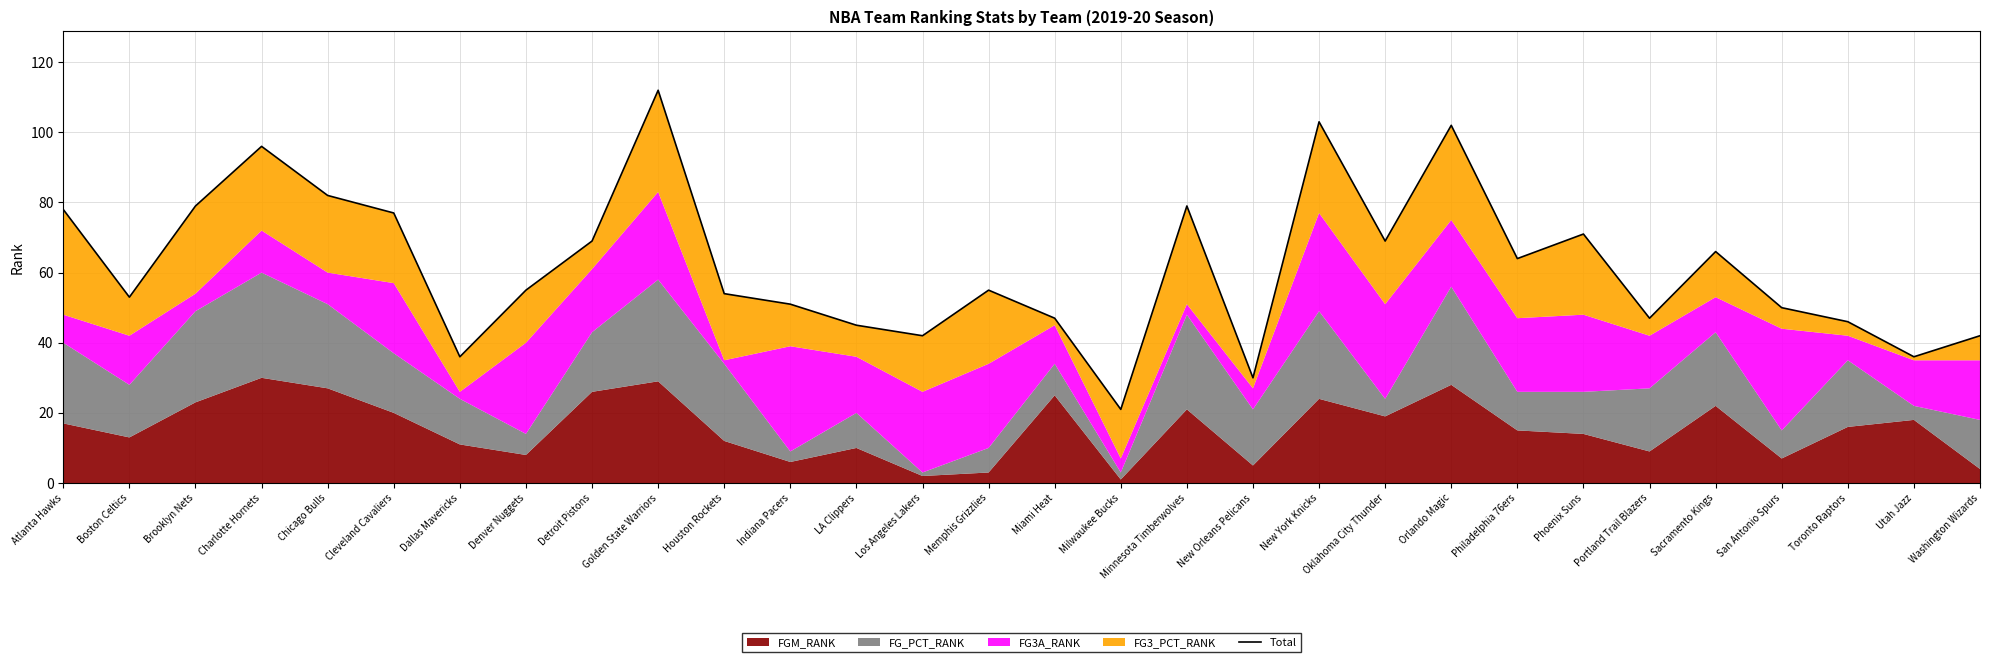

Which label corresponds to the smallest value in the chart?

Milwaukee Bucks